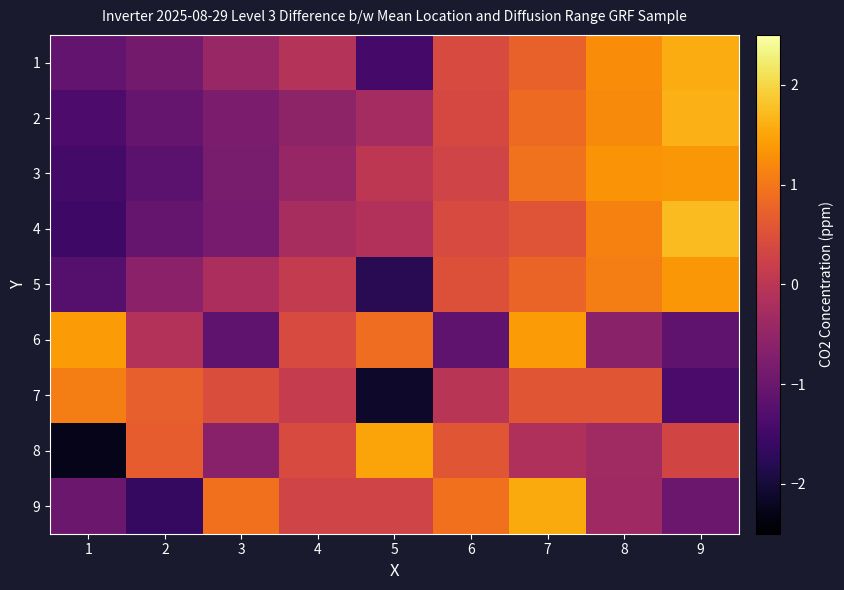

How many categories are shown in the chart?

9